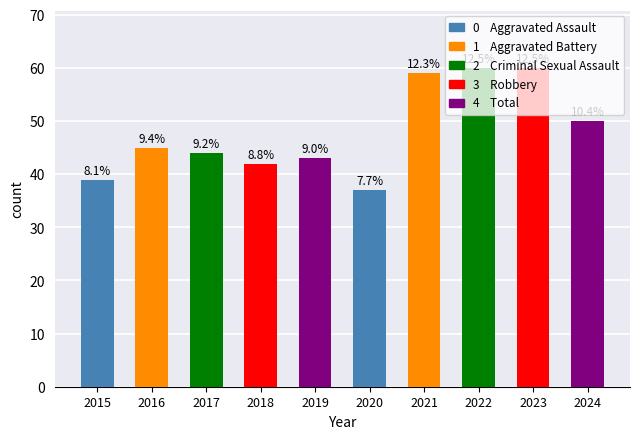

Does the chart contain stacked bars?

No